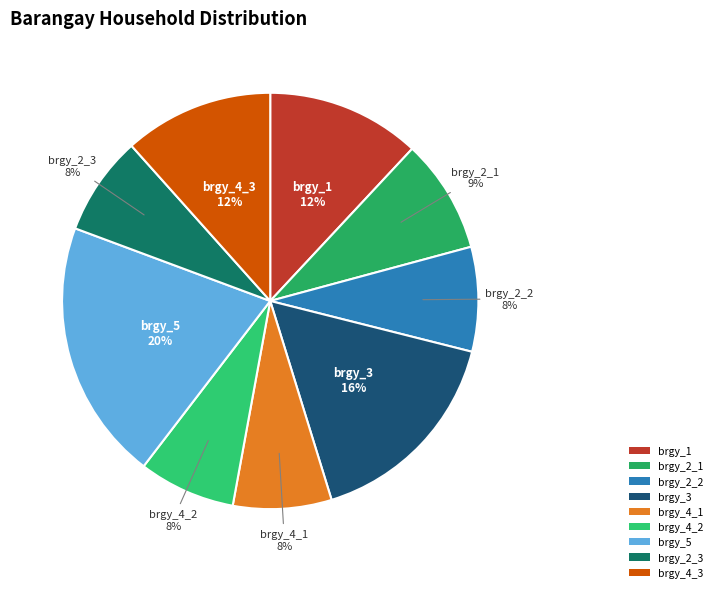

What is the largest slice in the pie chart?

brgy_5